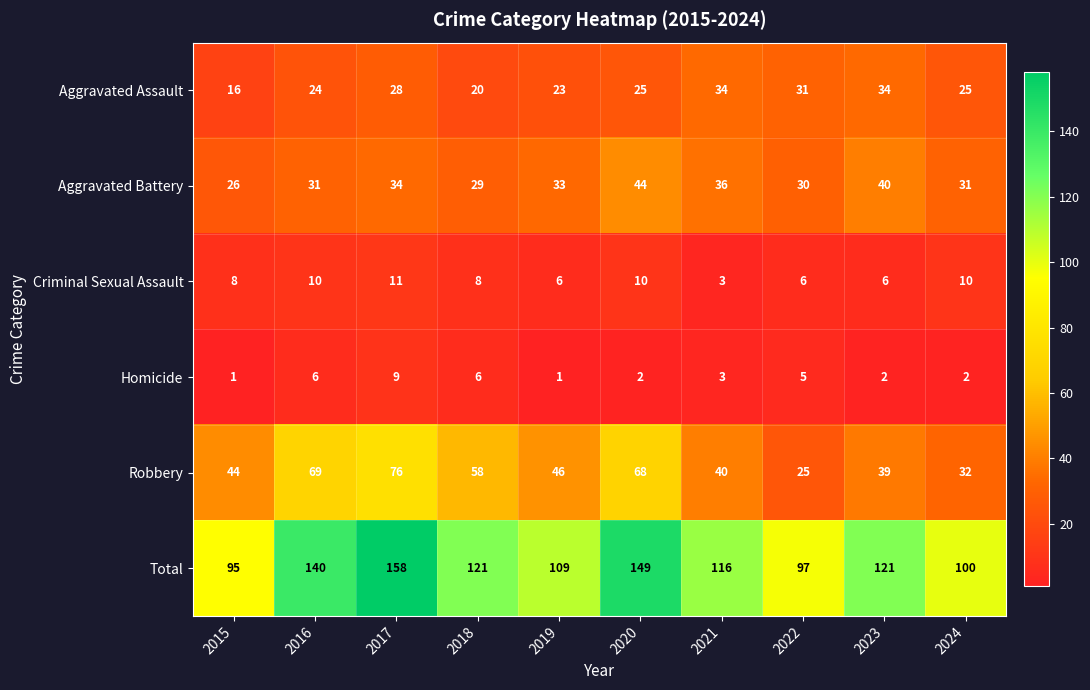

At which label does Aggravated Battery reach its minimum?

2015